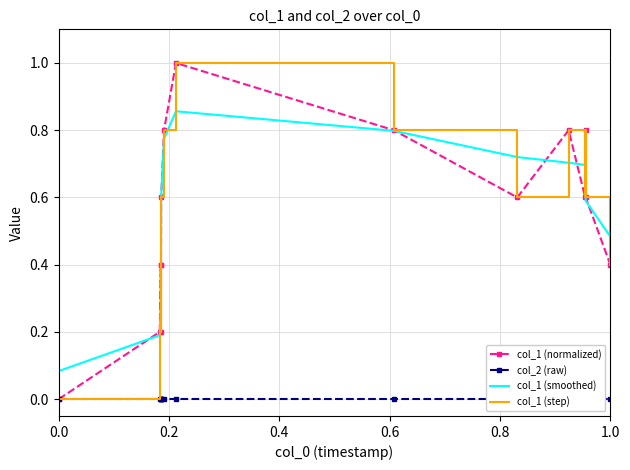

Is it true that col_1 (normalized) equals 0.7 at 1.0?

False